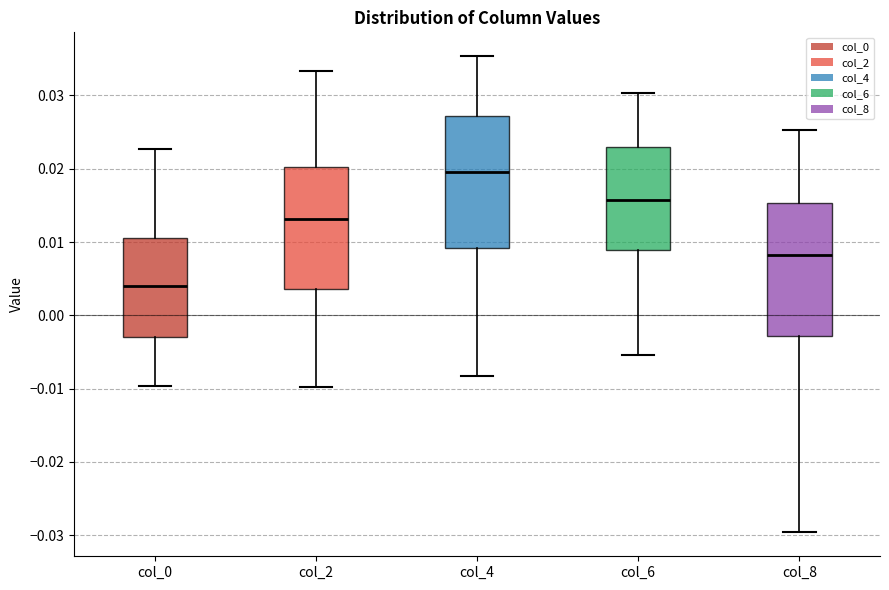

Reading left to right, read every box against the y-axis: the position of its median line, the range the box covers, and the ends of its whiskers. The values are not printed on the chart, so give them approximately, as read against the axis.

col_0: median 0.004, box -0.003 to 0.010, whiskers -0.010 to 0.023
col_2: median 0.013, box 0.004 to 0.020, whiskers -0.010 to 0.033
col_4: median 0.020, box 0.009 to 0.027, whiskers -0.008 to 0.035
col_6: median 0.016, box 0.009 to 0.023, whiskers -0.005 to 0.030
col_8: median 0.008, box -0.003 to 0.015, whiskers -0.030 to 0.025